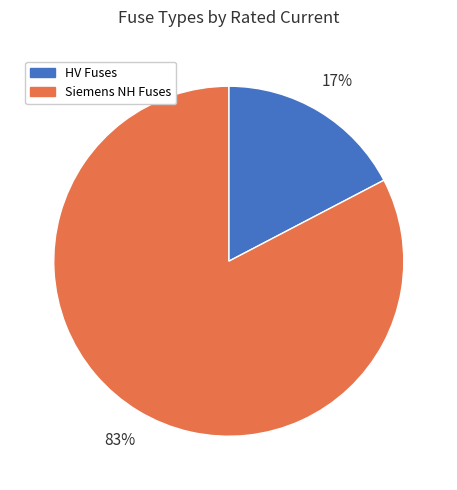

To the nearest percent, what is the average slice percentage?

50%